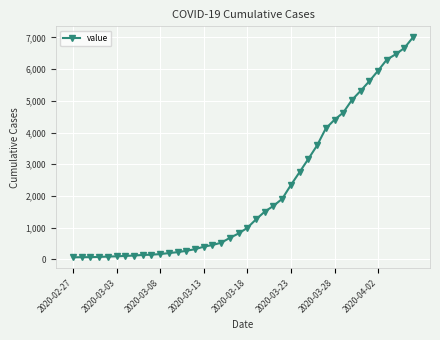

Count the number of data series in this chart.

1